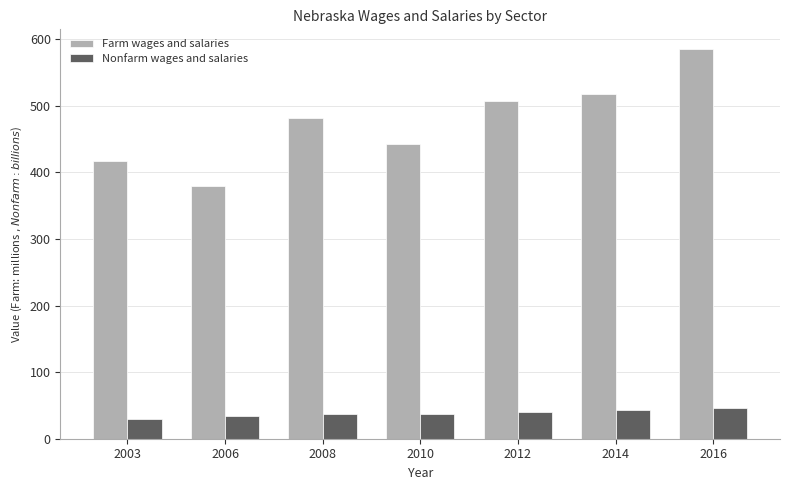

What is the difference between the highest and lowest values at 2012?

467.0